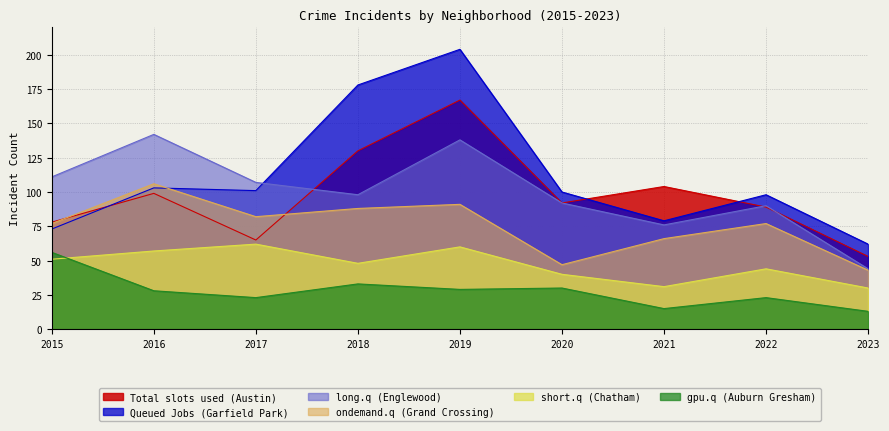

Where does the long.q (Englewood) series first go above 98?

2015